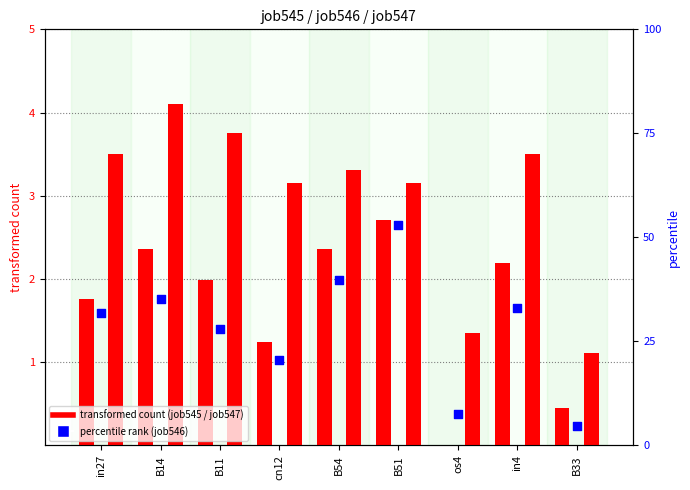

Is the value of job547_scenario3_1101 at os4 greater than the value of job546_scenario0_1100 at cn12?

Yes